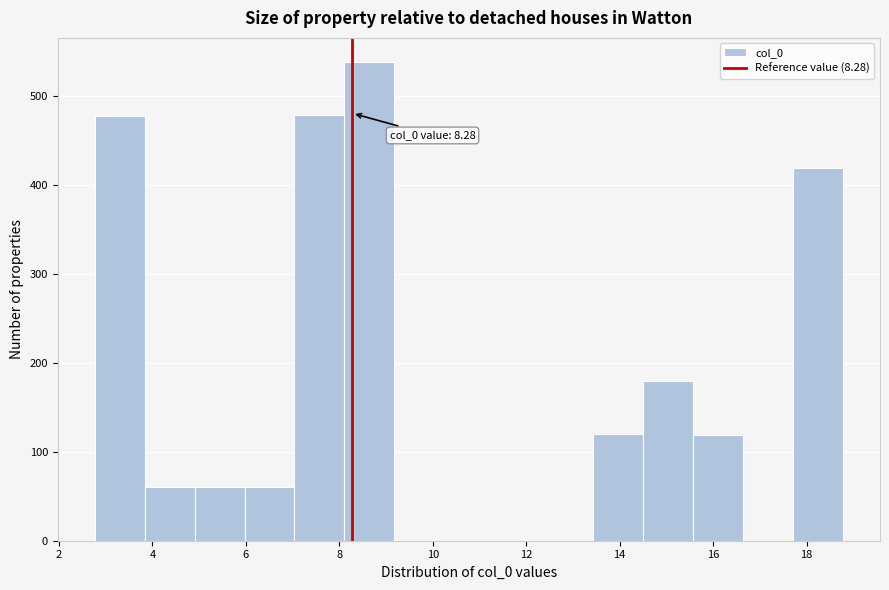

Over which range of the x-axis is the bar tallest?

8.2 to 9.2